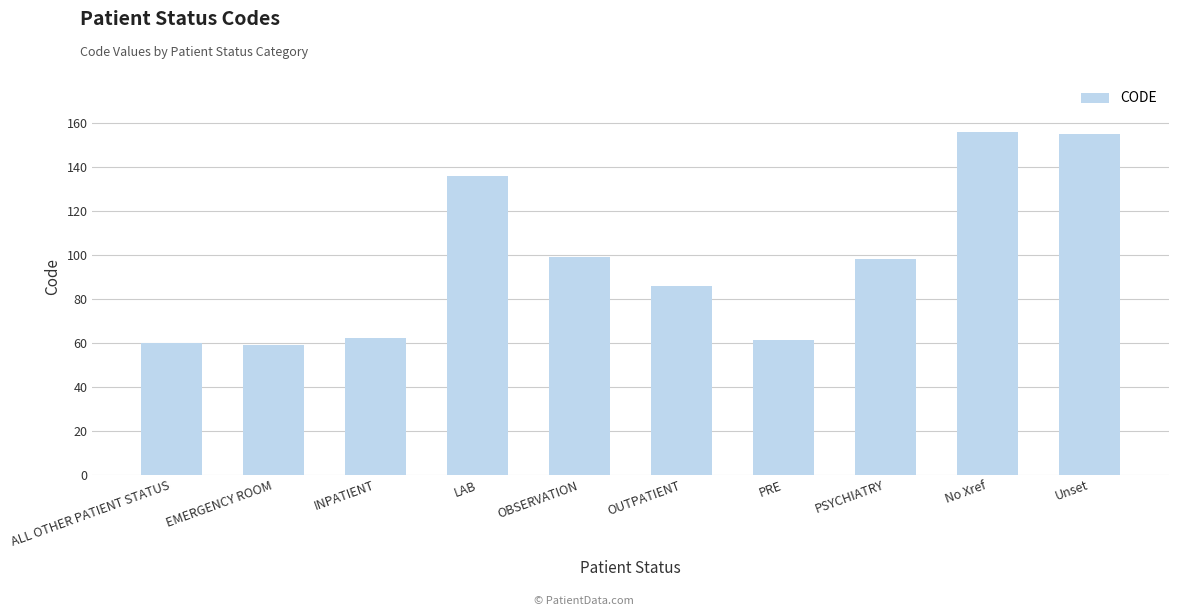

What is the smallest value displayed?

59